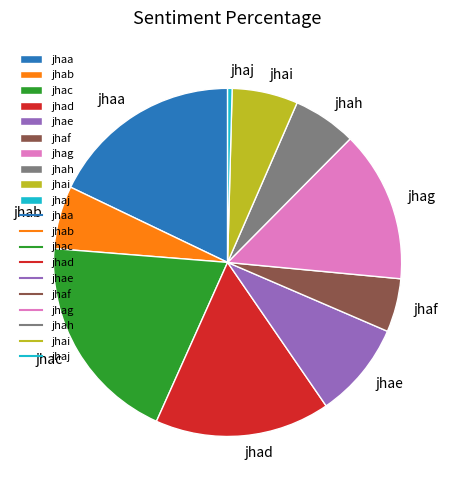

Is the sum of jhaj and jhai greater than half?

No